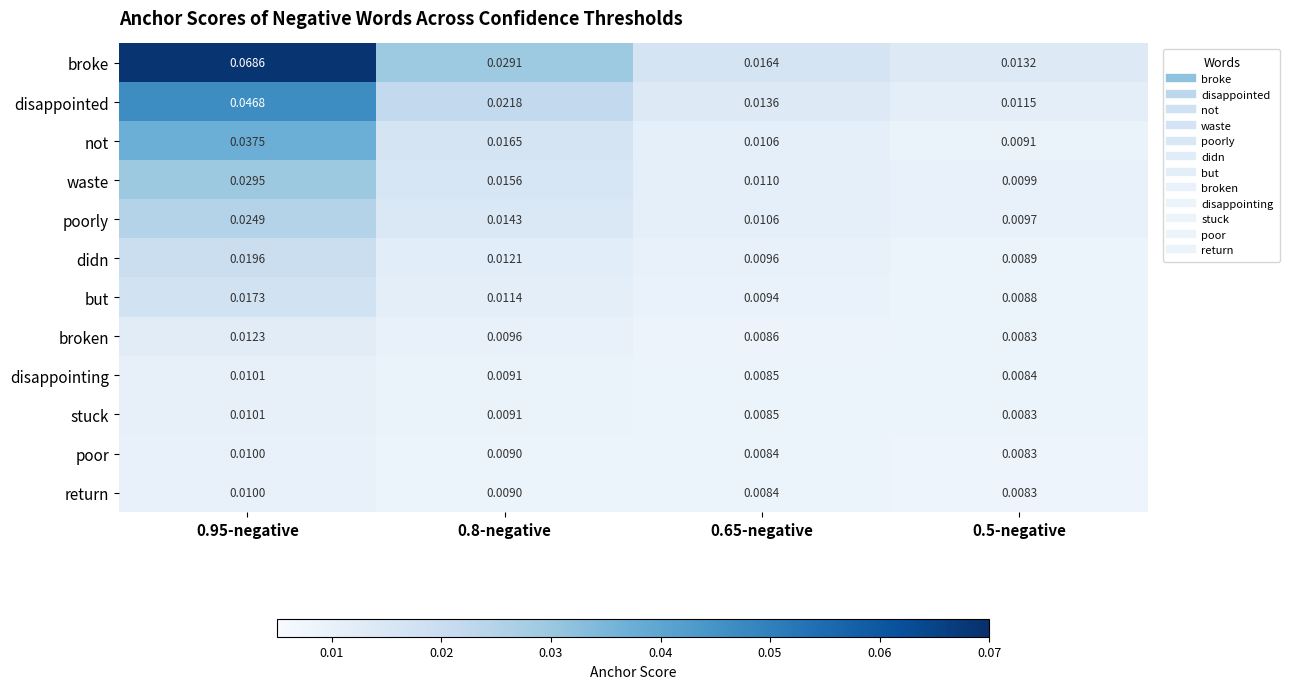

Which series changed the most between 0.95-negative and 0.65-negative?

broke